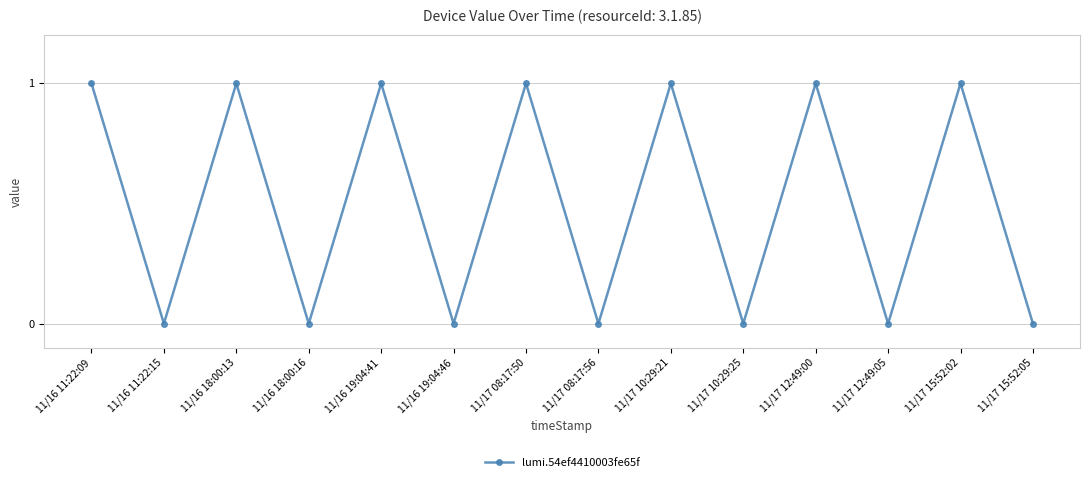

How many lines are shown in the chart?

1